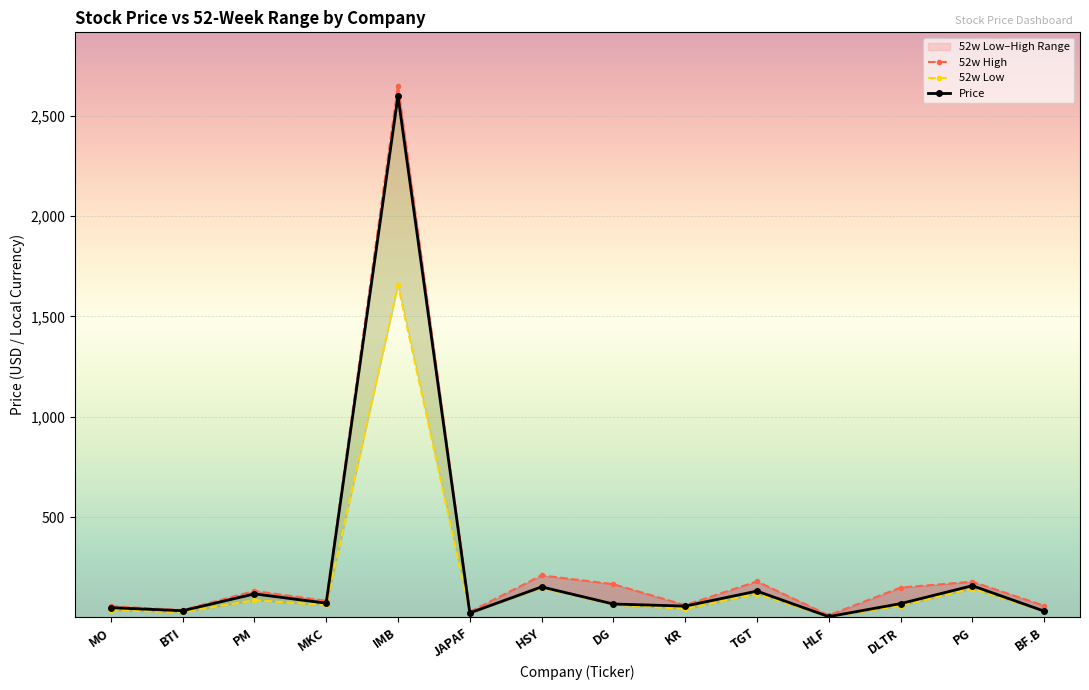

How many distinct data groups are displayed?

3